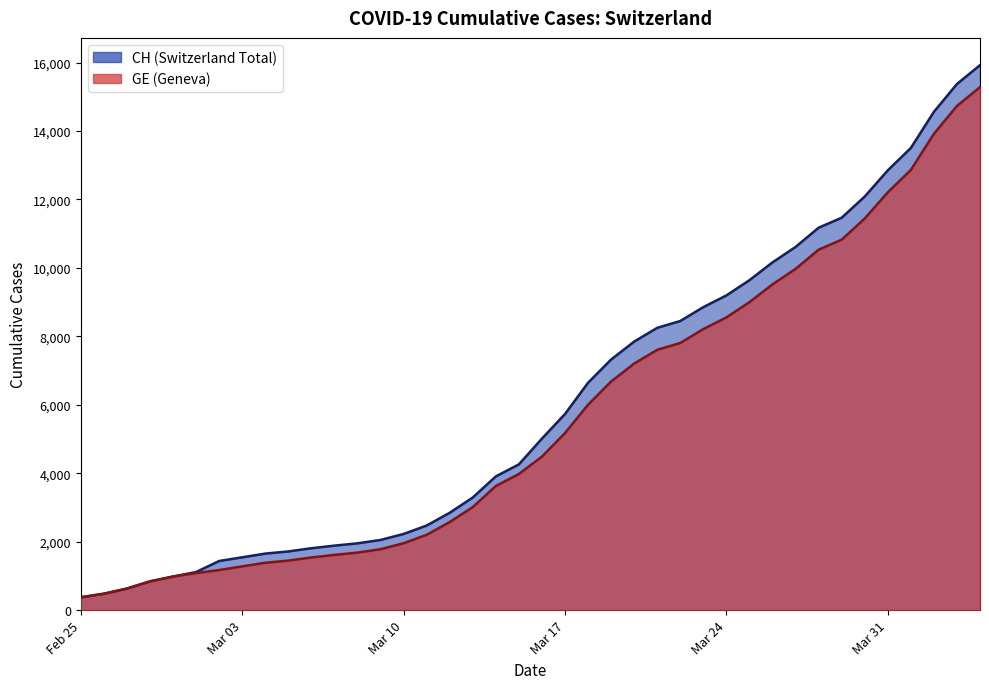

What is the sum of all GE values?

225656